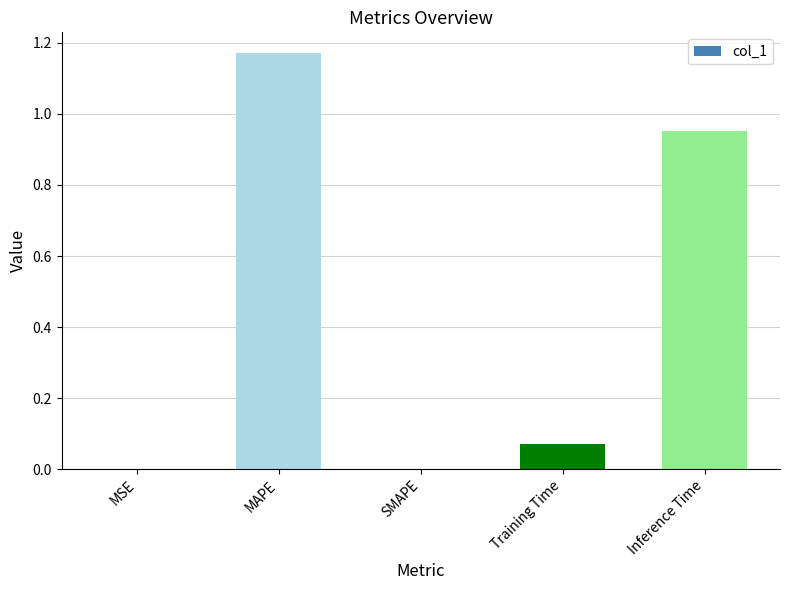

What is the change in value from MAPE to Inference Time?

-0.2